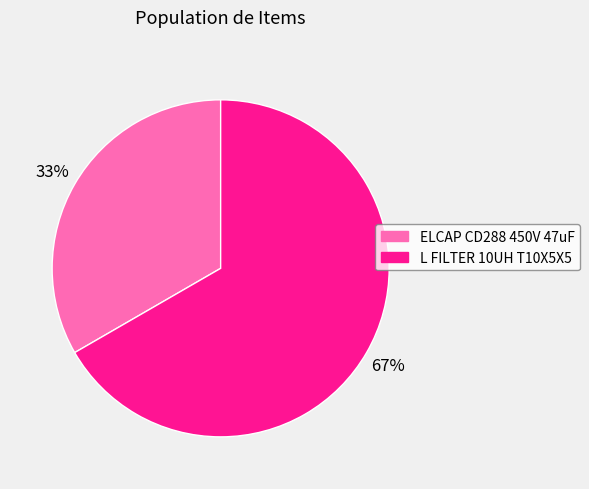

Is there any slice that represents more than half of the pie?

Yes